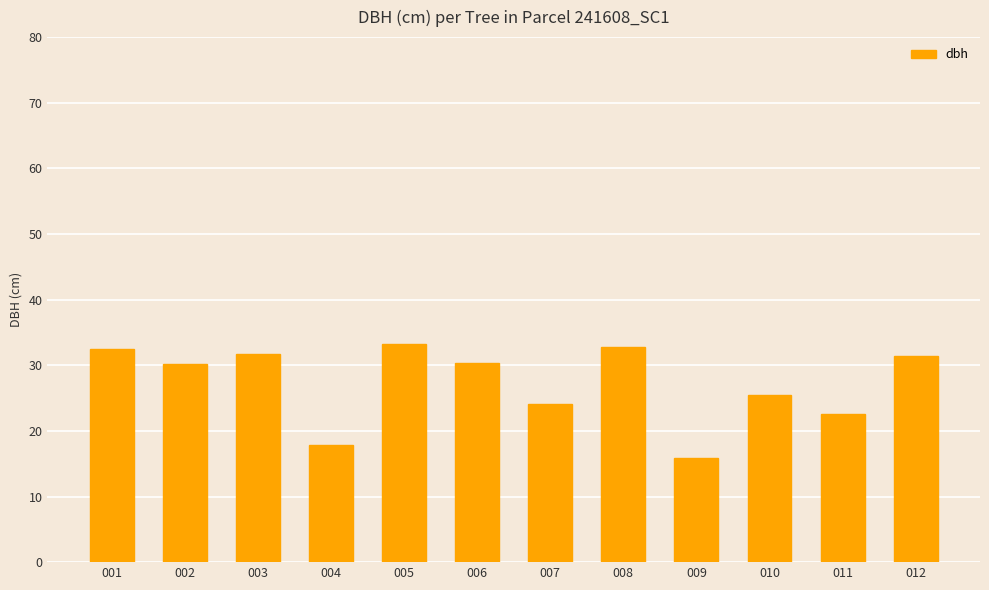

True or false: the data shows 31.8 at 003.

True